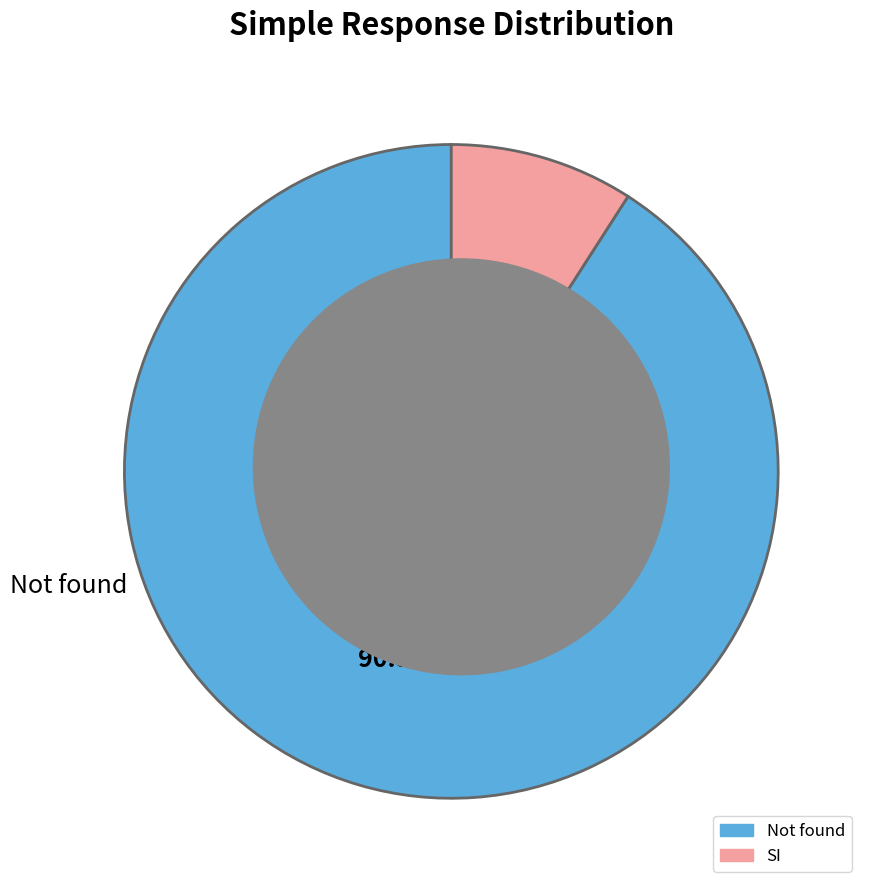

What percentage is NOT represented by Not found?

9.1%